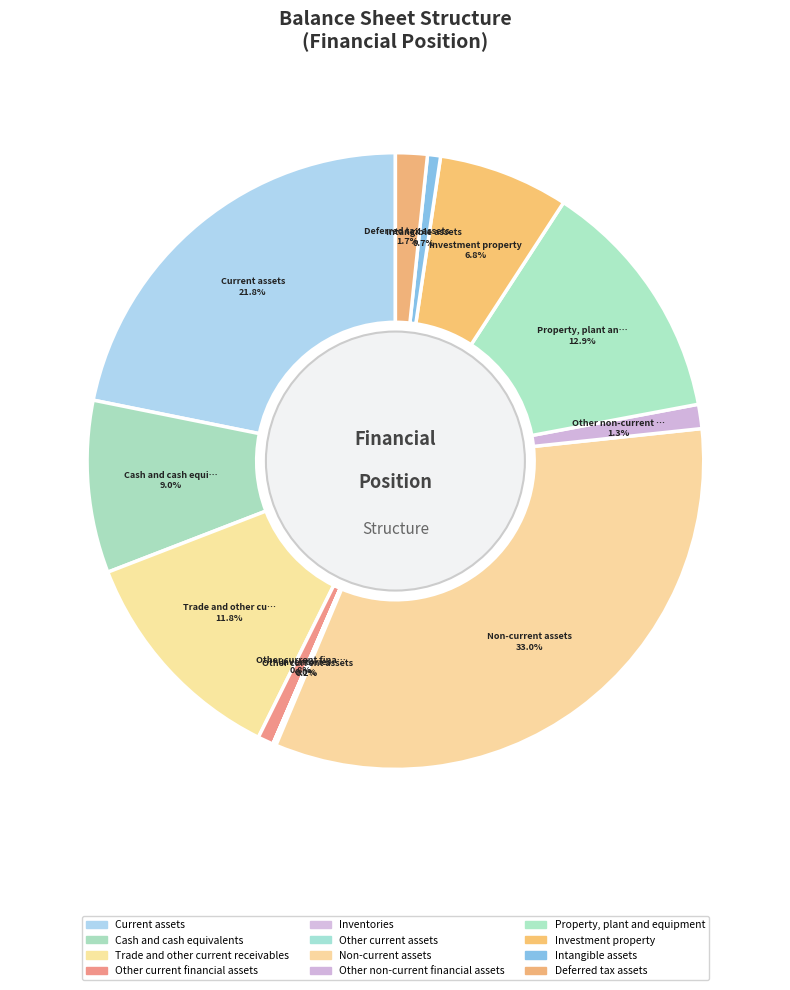

What percentage is the Other non-current financial assets slice, to the nearest percent?

1%